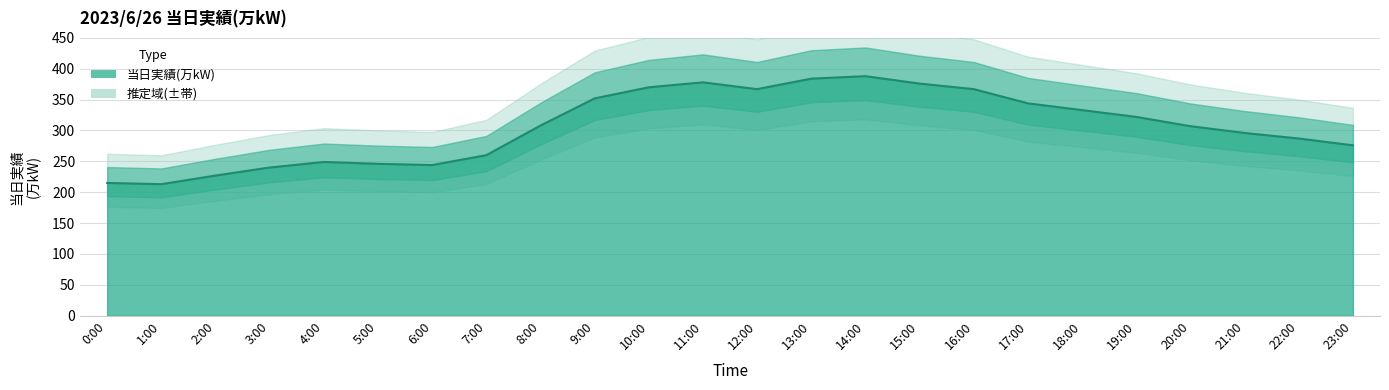

Reading left to right, what are all the values shown in this chart?

215	213	227	240	249	246	244	260	308	352	370	378	367	384	388	376	367	344	333	322	307	296	287	276